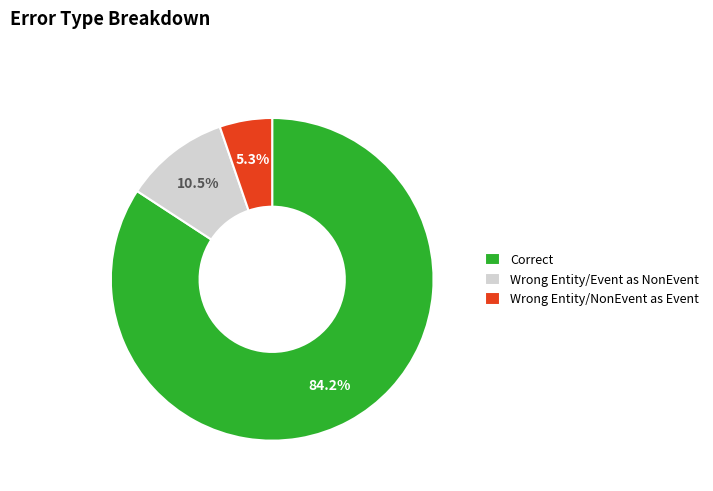

Count the number of slices in the pie.

3